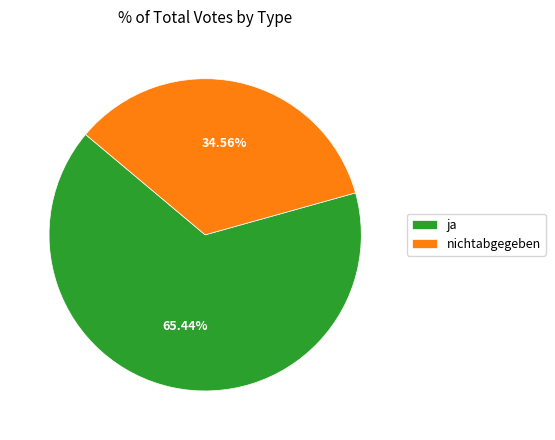

To the nearest percent, what is the difference between the largest and smallest slice percentages?

31%